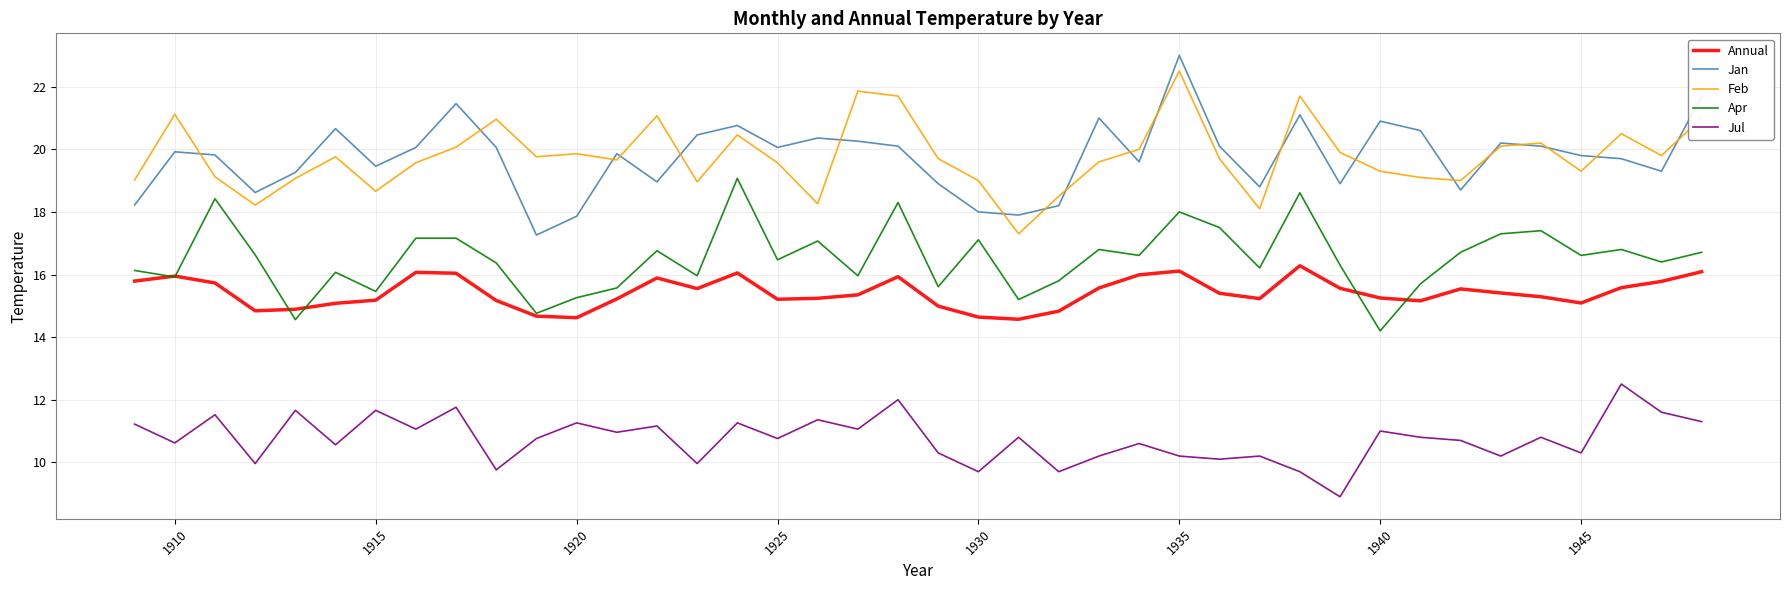

Does the chart display data point markers on the line(s)?

No